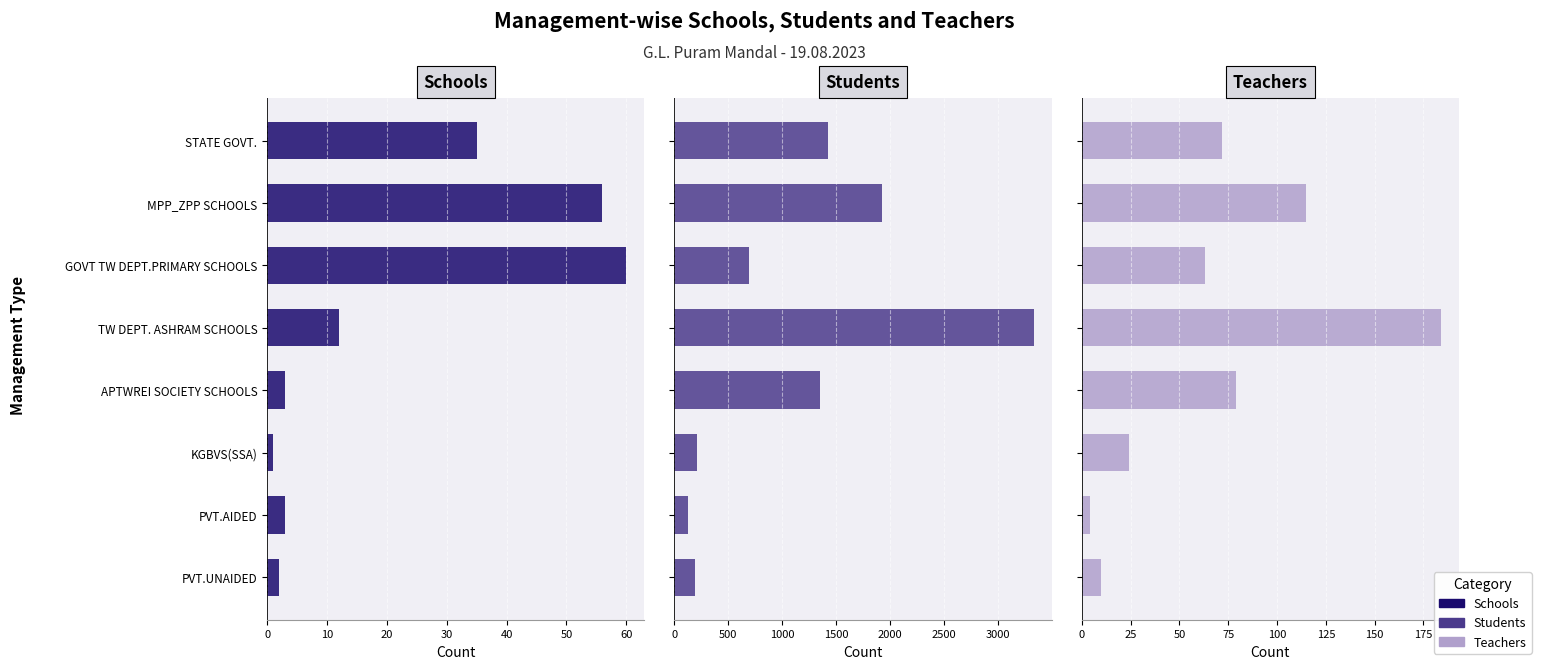

Which label corresponds to the largest value in the chart?

30